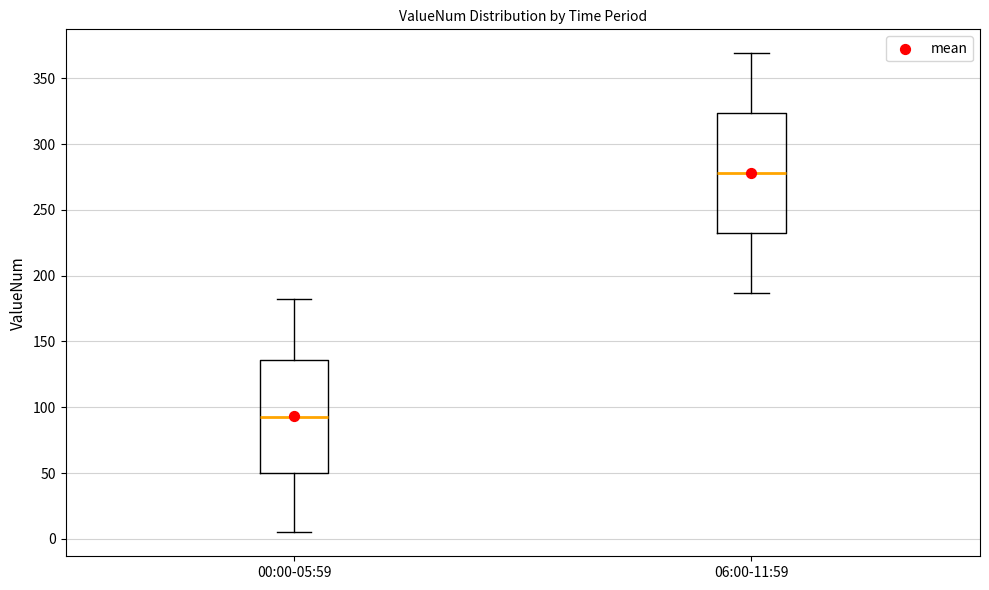

Reading left to right, transcribe this box plot: for each box, give where its median line is, the range the box spans, and where its two whiskers end, as read against the y-axis. The values are not printed on the chart, so give them approximately, as read against the axis.

00:00-05:59: median 95, box 50 to 135, whiskers 5 to 180
06:00-11:59: median 280, box 235 to 325, whiskers 185 to 370